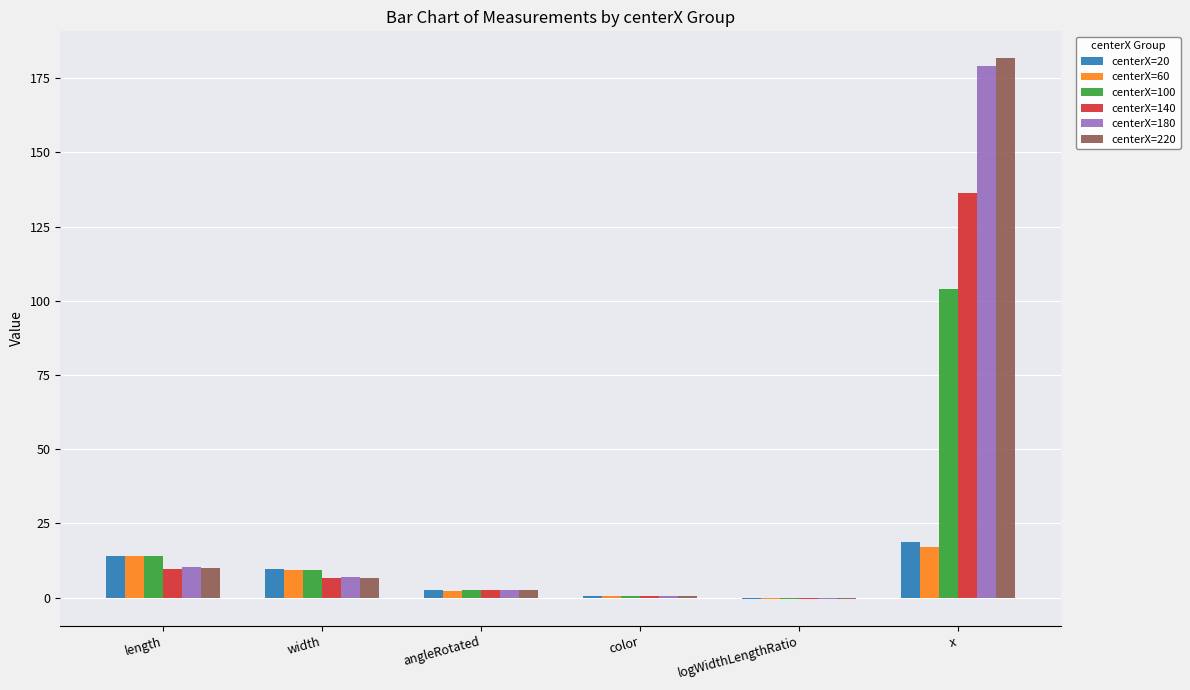

True or false: centerX=20 has a value of 18.9 at x.

True